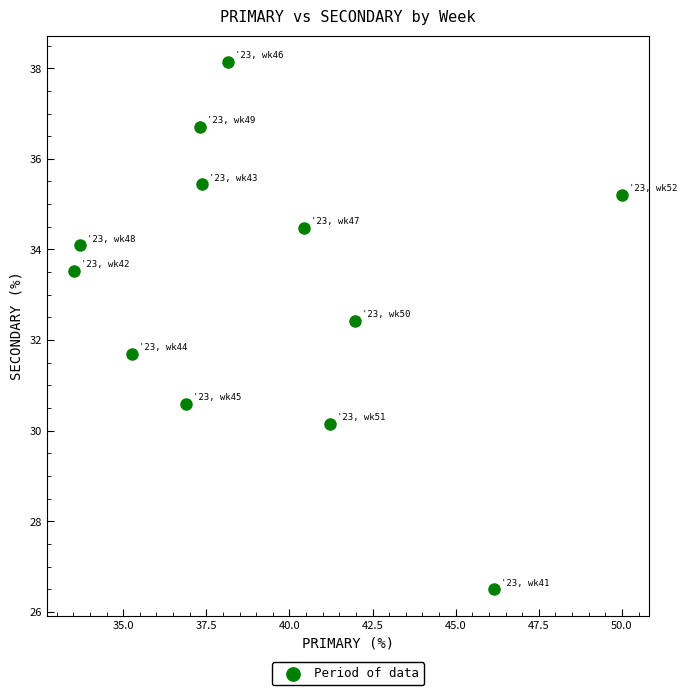

What is the range of Y values (max minus min)?

11.6